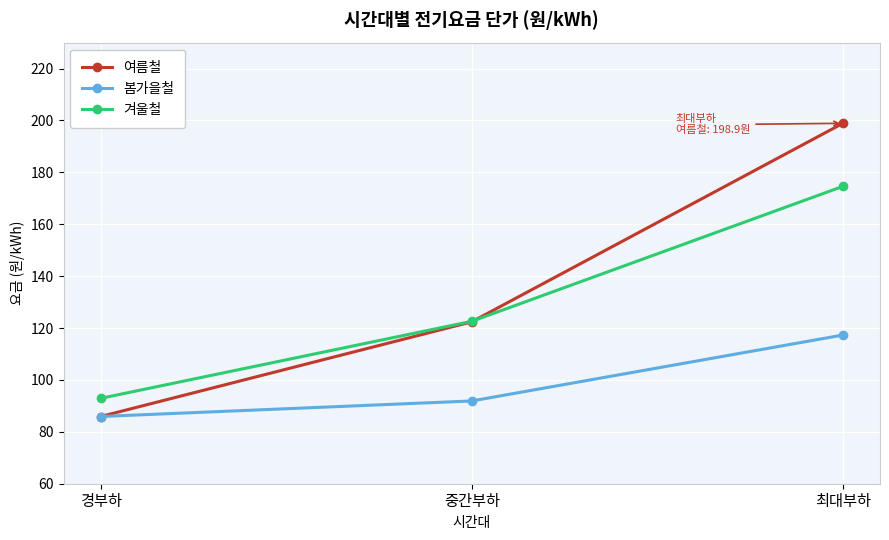

What is the maximum value shown in the chart?

198.9